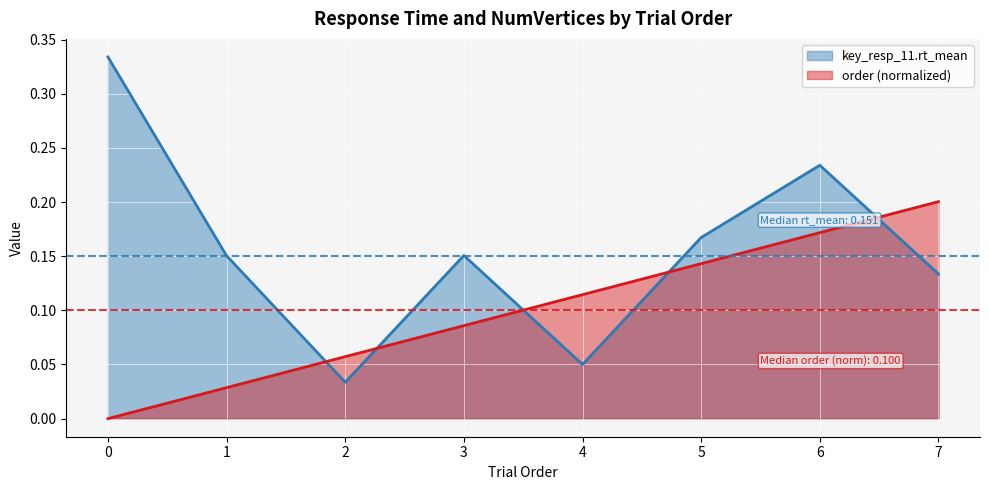

Between 6 and 1, which is larger?

6